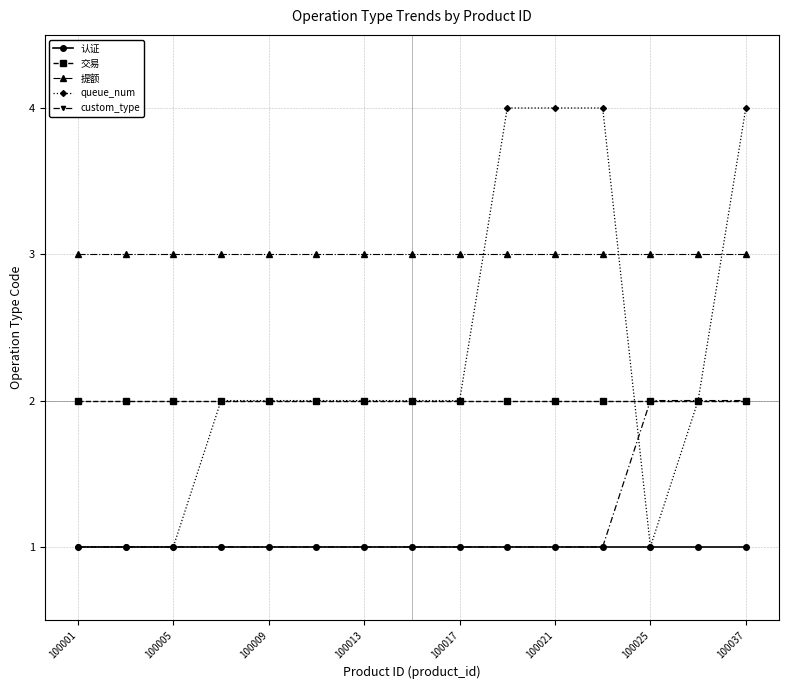

What is the average value of the 交易 series?

2